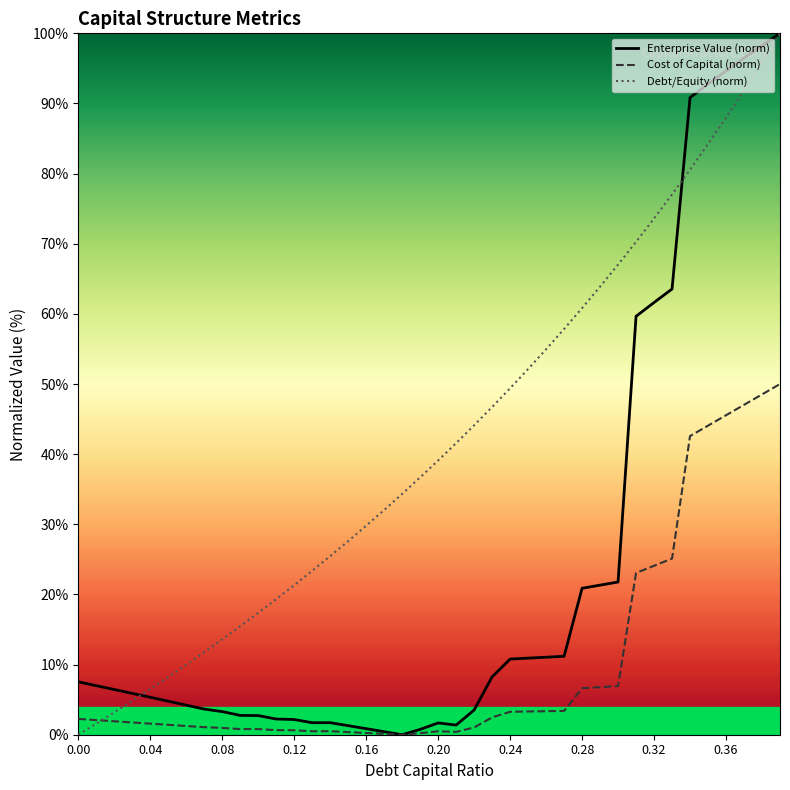

Which series has the largest total across all categories?

Debt/Equity (norm)